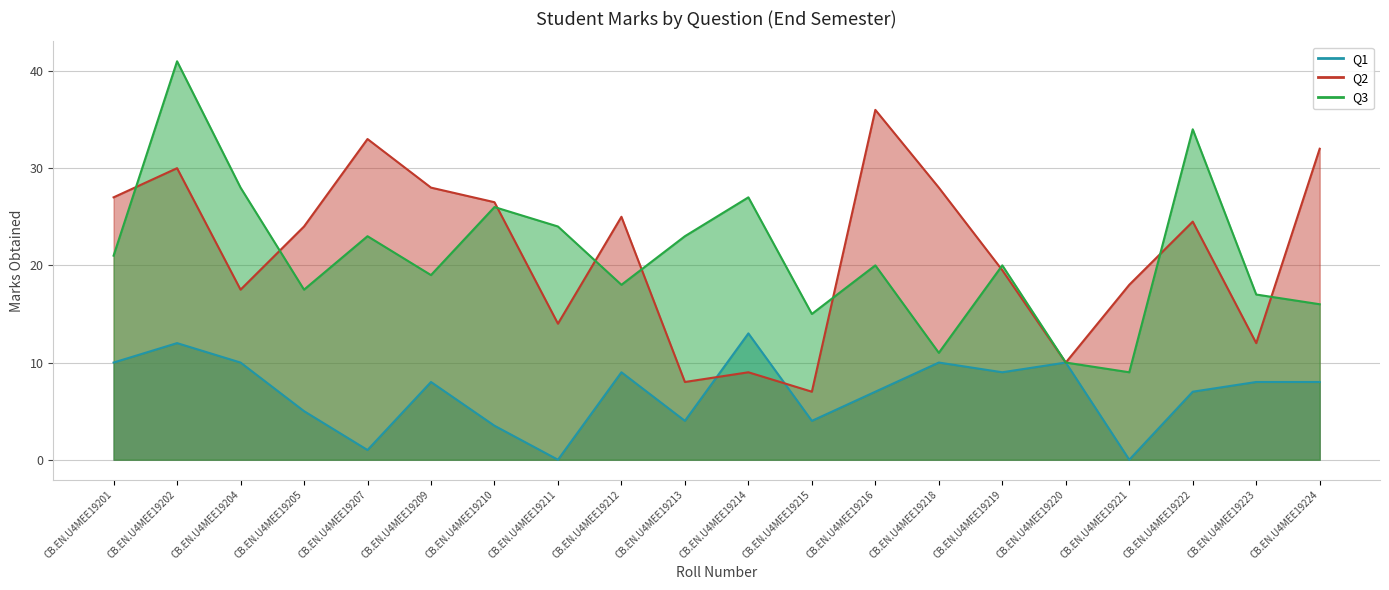

Which series changed the most between CB.EN.U4MEE19205 and CB.EN.U4MEE19216?

Q2